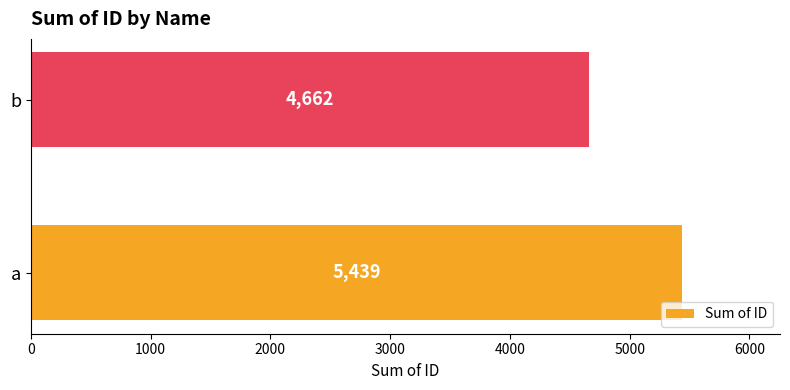

What is the sum of all values?

10101